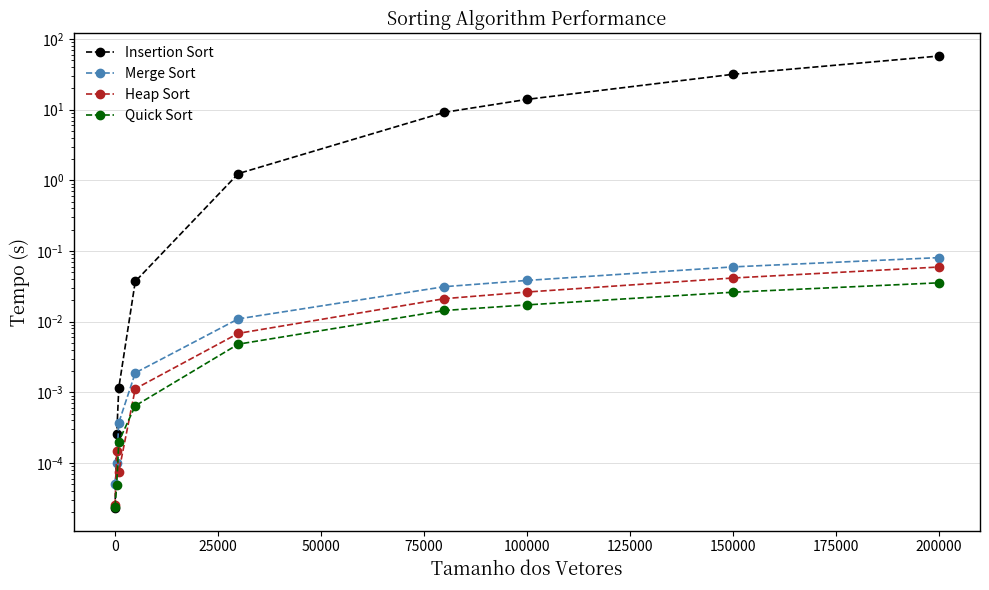

Which series has the largest total across all categories?

Insertion Sort